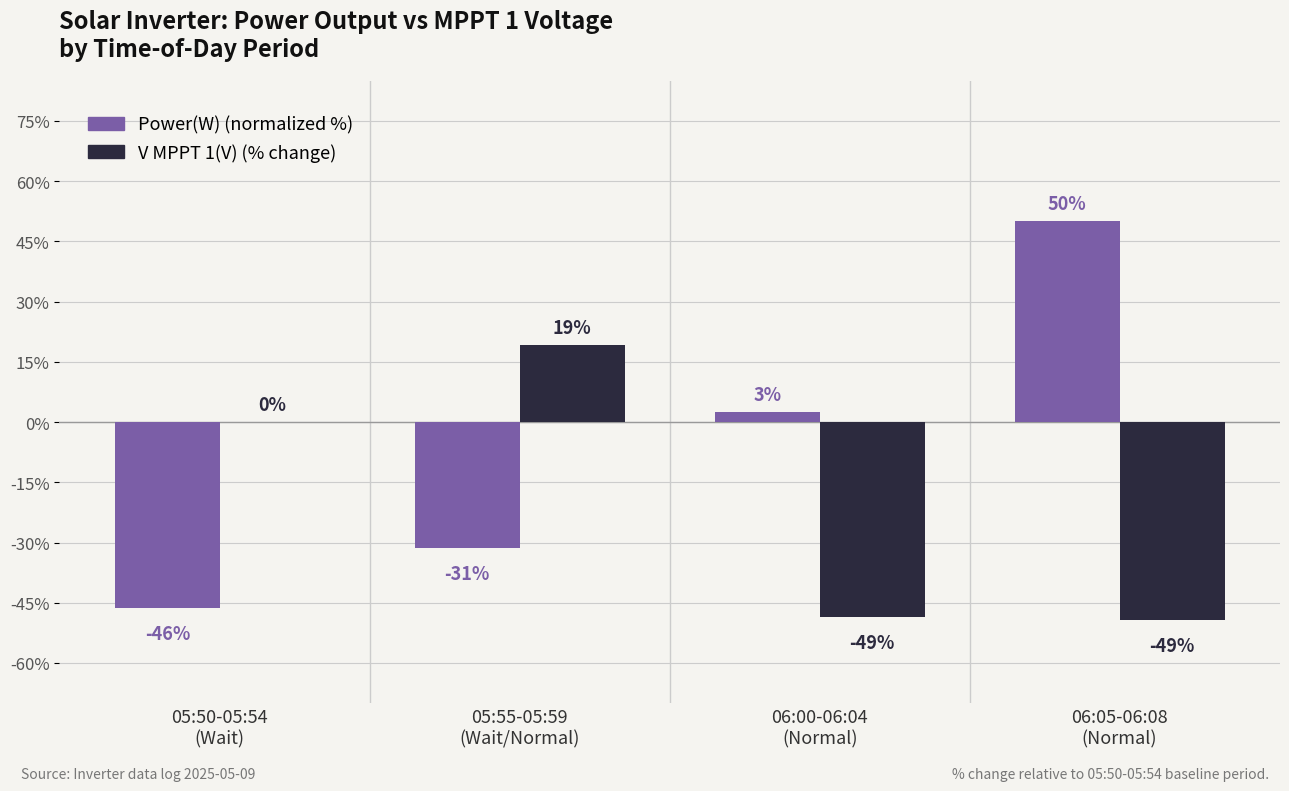

What is the highest value of the V MPPT 1(V) (% change) series?

19.2